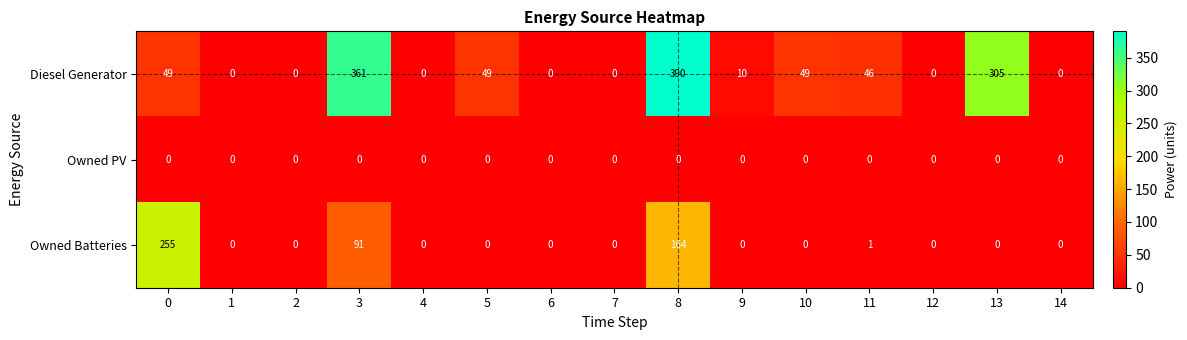

The Diesel Generator series shows 16 at 5. True or false?

False